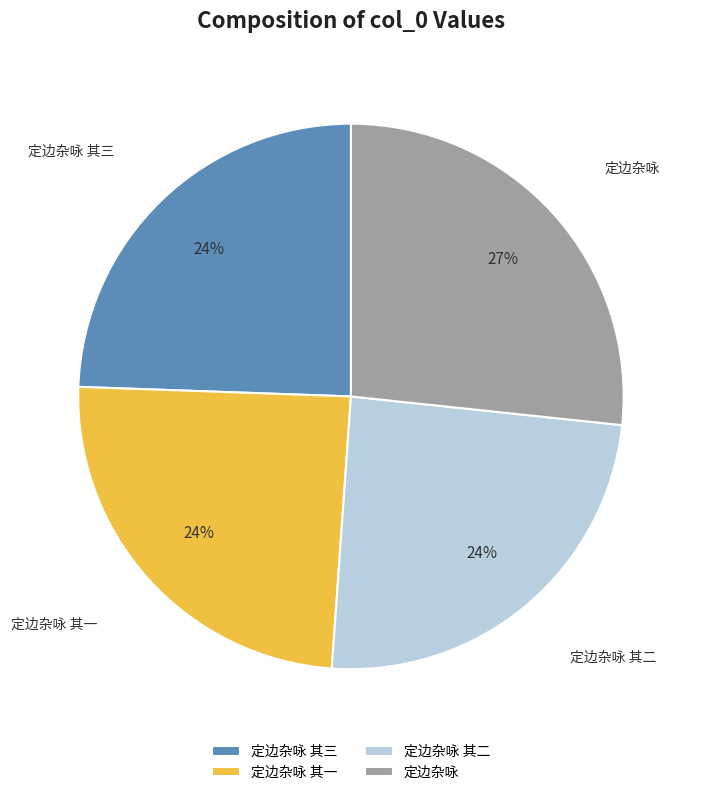

Is it true that 定边杂咏 其二 is 24% of the pie?

True